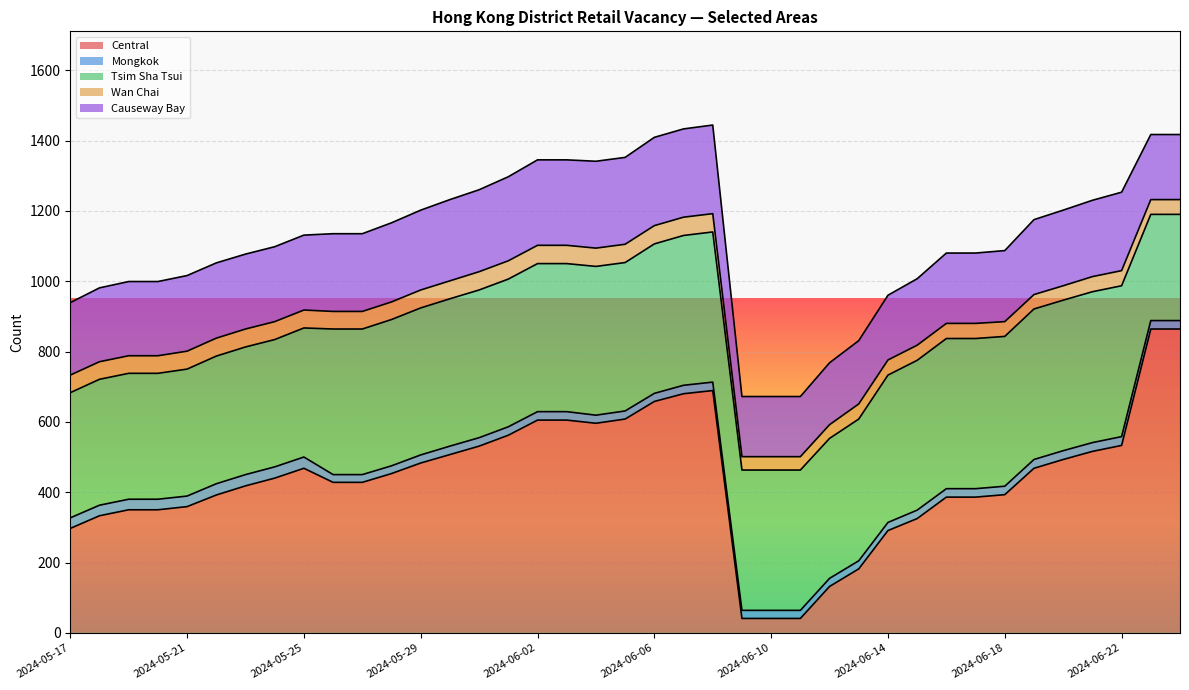

True or false: Wan Chai has more than 0 interior local peaks.

False